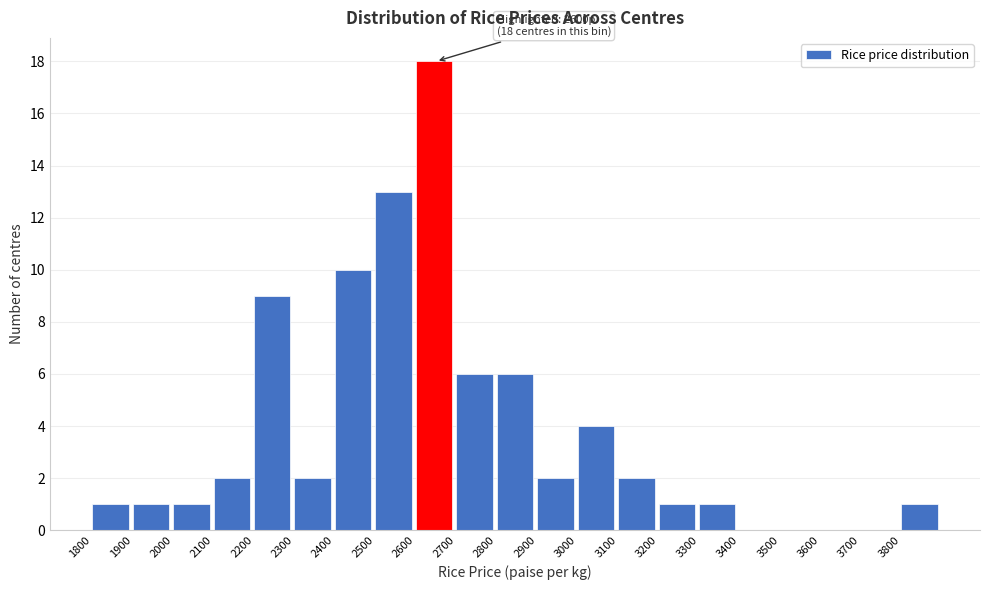

Which range on the x-axis has the tallest bar?

2600 to 2700